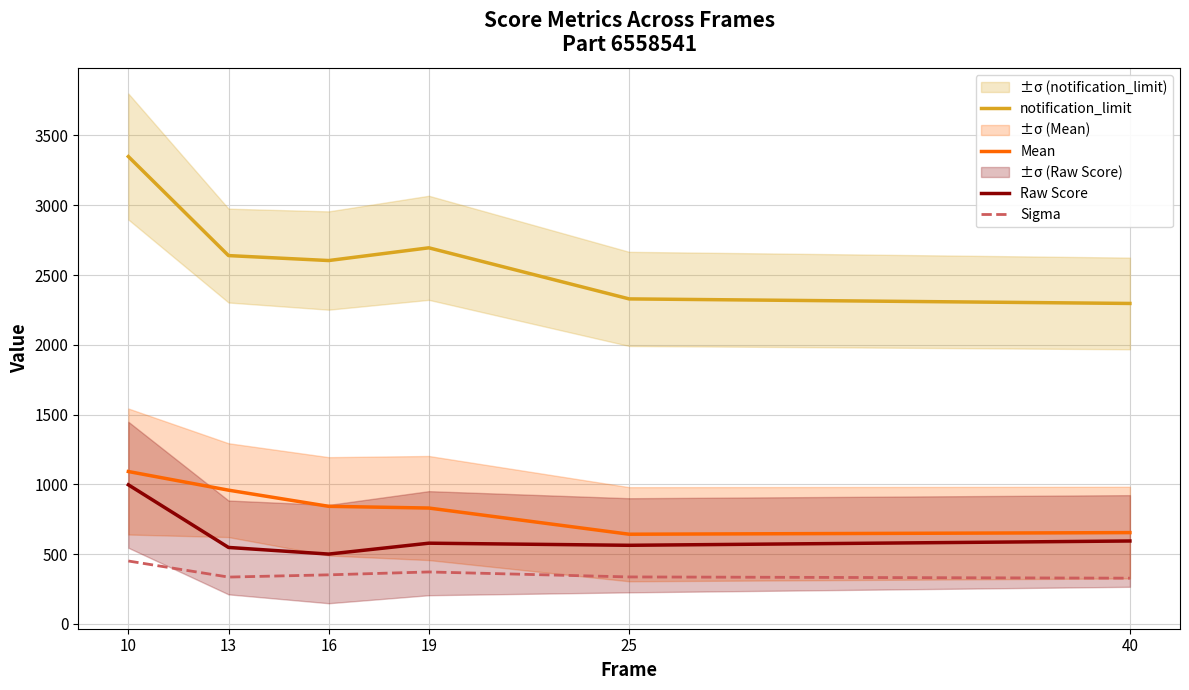

What is the value of the notification_limit point at the 3rd from the left?

2603.7